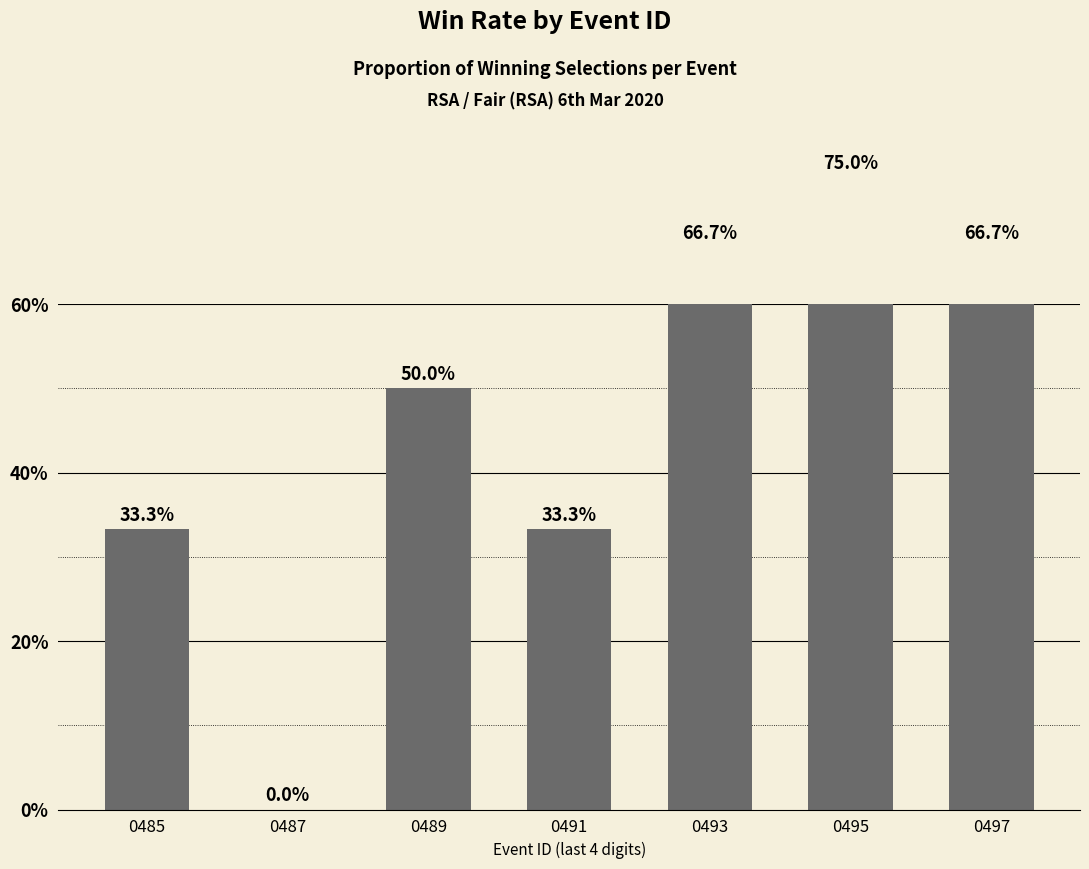

What is the difference between the maximum and second lowest values?

41.7